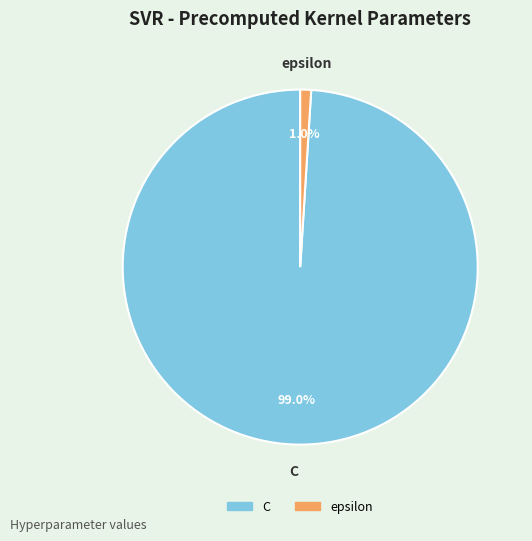

To the nearest percent, what is the combined percentage of C and epsilon?

100%